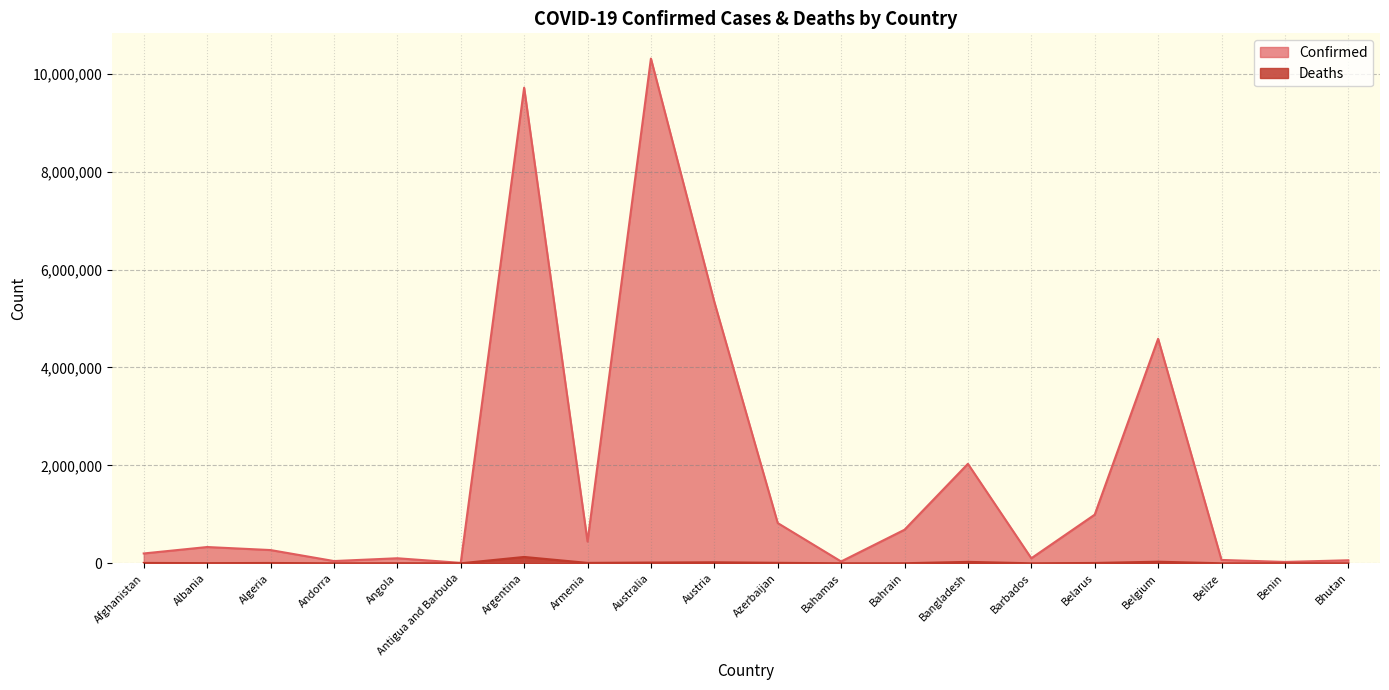

Which series has the largest total across all categories?

Confirmed